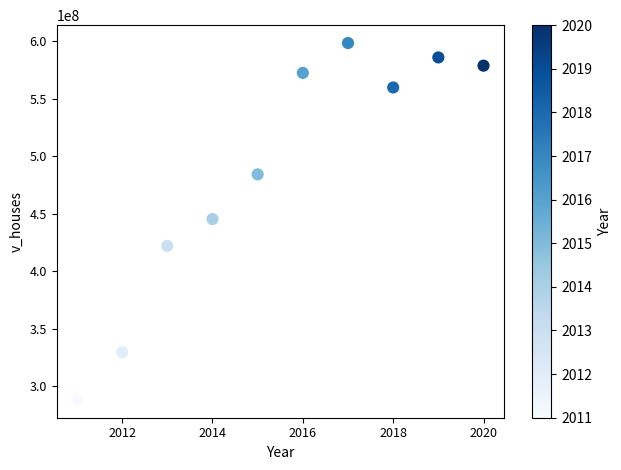

What is the range of Y values (max minus min)?

310477100